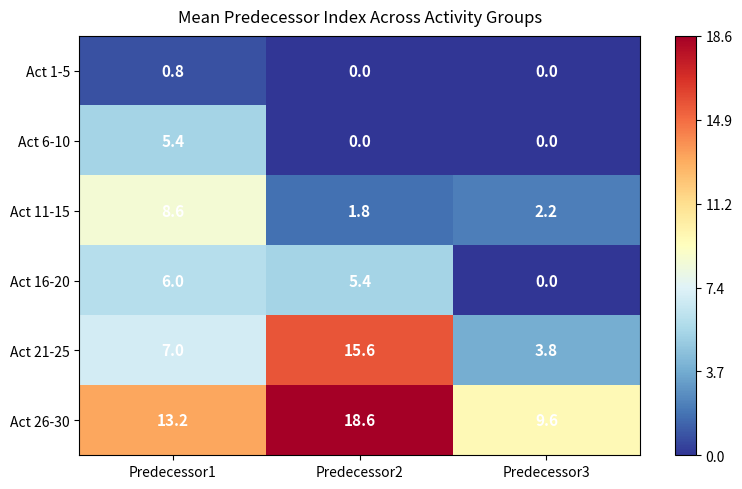

Reading left to right, what are all the values shown in this chart?

Act 1-5: 0.8	0.0	0.0
Act 6-10: 5.4	0.0	0.0
Act 11-15: 8.6	1.8	2.2
Act 16-20: 6.0	5.4	0.0
Act 21-25: 7.0	15.6	3.8
Act 26-30: 13.2	18.6	9.6